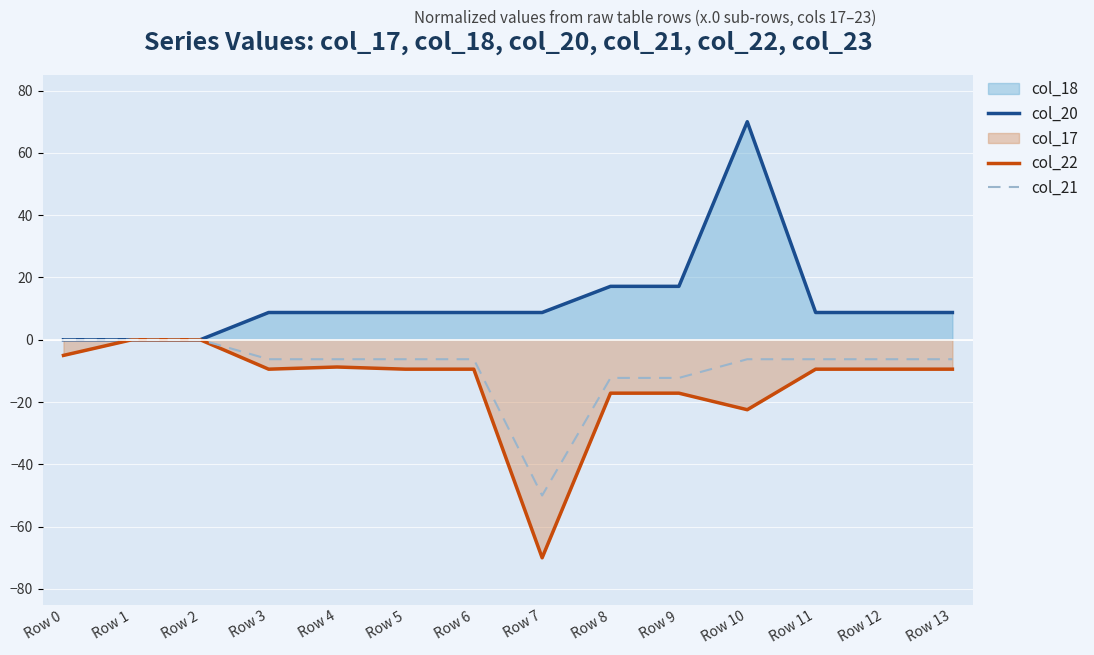

True or false: col_22 and col_20 cross at least once.

False